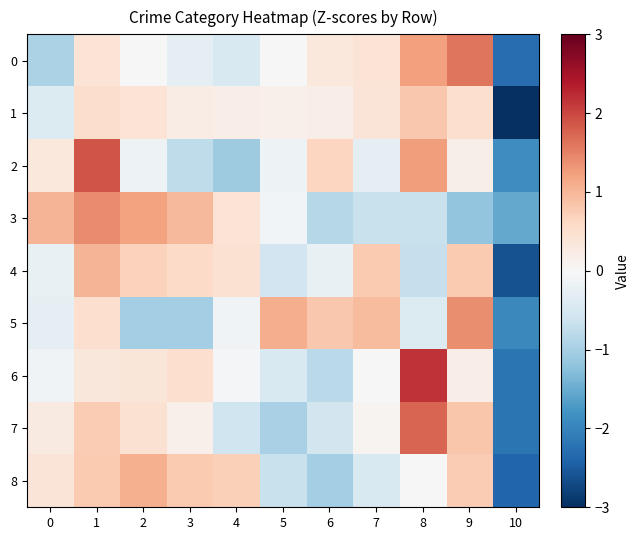

Reading right to left, list all the values displayed in this chart.

row_0: -2.3	1.6	1.2	0.4	0.3	0.0	-0.5	-0.3	0.0	0.4	-0.9
row_1: -3.0	0.5	0.8	0.4	0.2	0.2	0.2	0.2	0.4	0.5	-0.4
row_2: -1.9	0.2	1.3	-0.3	0.6	-0.1	-1.1	-0.8	-0.1	1.9	0.3
row_3: -1.5	-1.2	-0.7	-0.7	-0.9	-0.1	0.4	1.0	1.2	1.4	1.0
row_4: -2.6	0.8	-0.7	0.8	-0.2	-0.6	0.5	0.6	0.7	1.0	-0.2
row_5: -1.9	1.4	-0.4	0.9	0.8	1.1	-0.1	-1.0	-1.0	0.5	-0.3
row_6: -2.2	0.2	2.2	0.0	-0.8	-0.5	-0.0	0.5	0.4	0.3	-0.1
row_7: -2.2	0.8	1.7	0.1	-0.6	-1.0	-0.6	0.2	0.4	0.8	0.3
row_8: -2.4	0.8	-0.0	-0.5	-1.0	-0.7	0.7	0.8	1.1	0.8	0.4